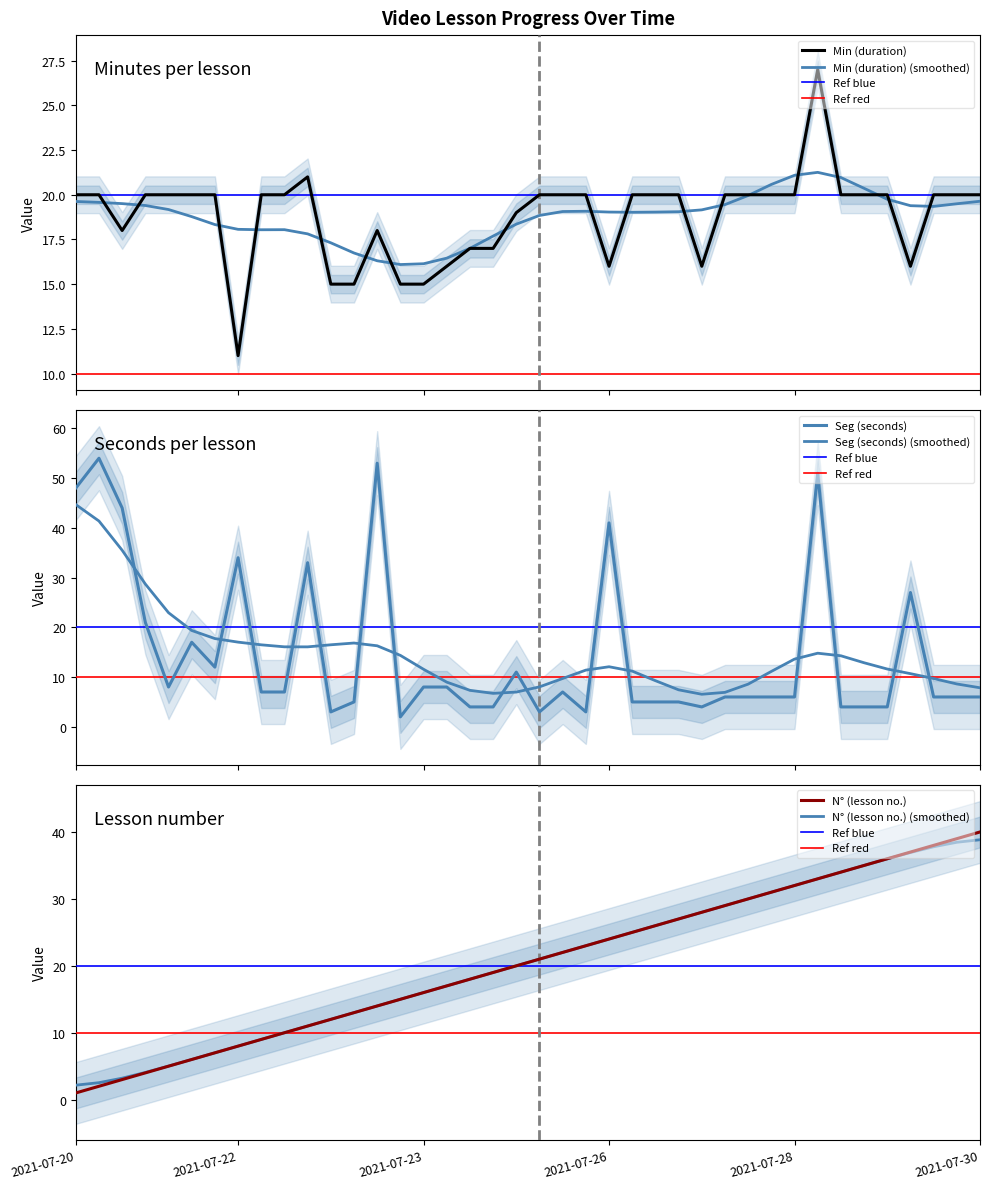

True or false: N° (lesson no.) has a value of 8.0 at 2021-07-22.

True